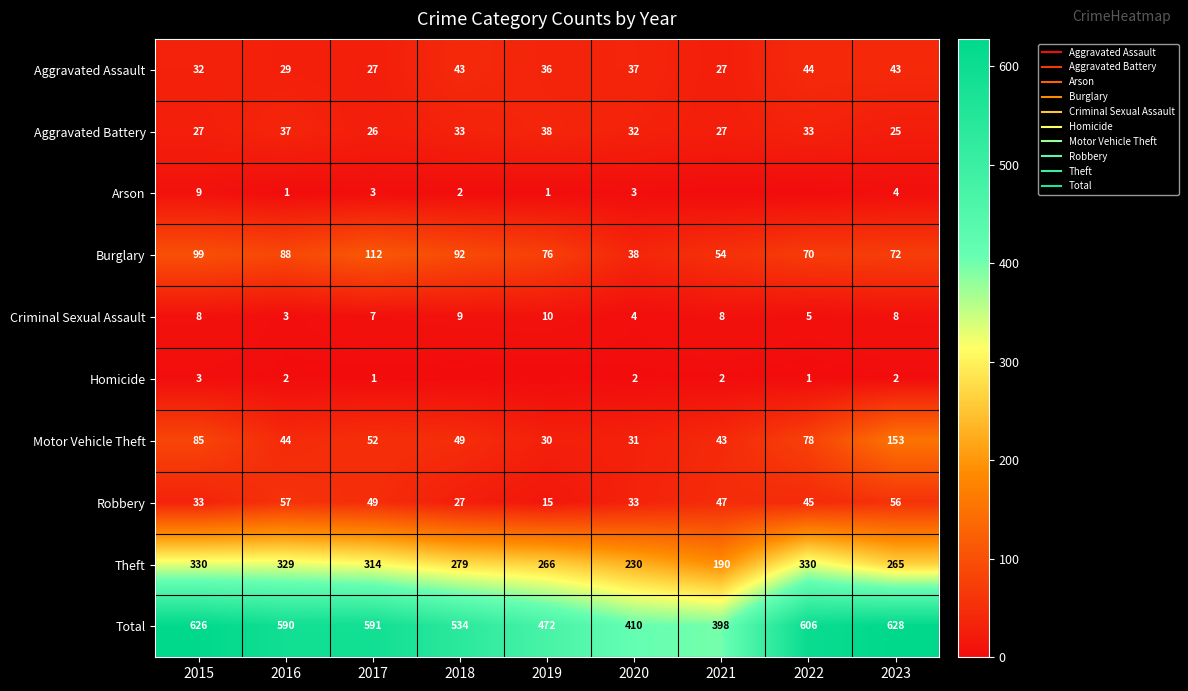

What is the spread (max minus min) of values at 2022?

606